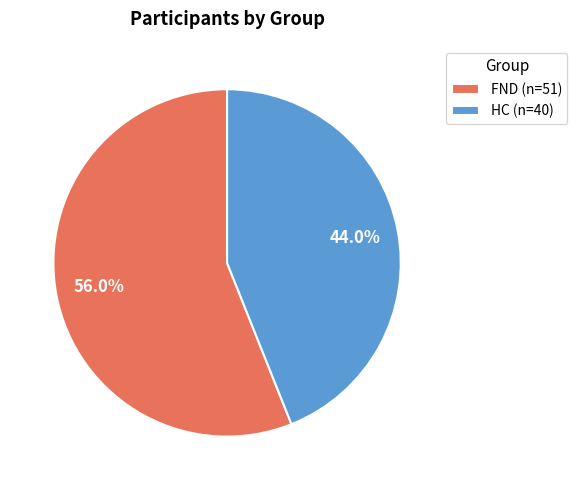

Is HC the majority of the pie?

No